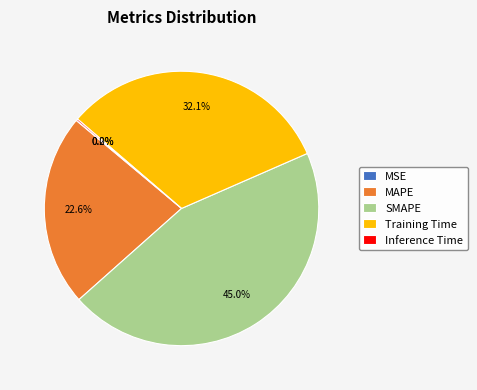

To the nearest percent, what percentage of the pie is MAPE?

23%